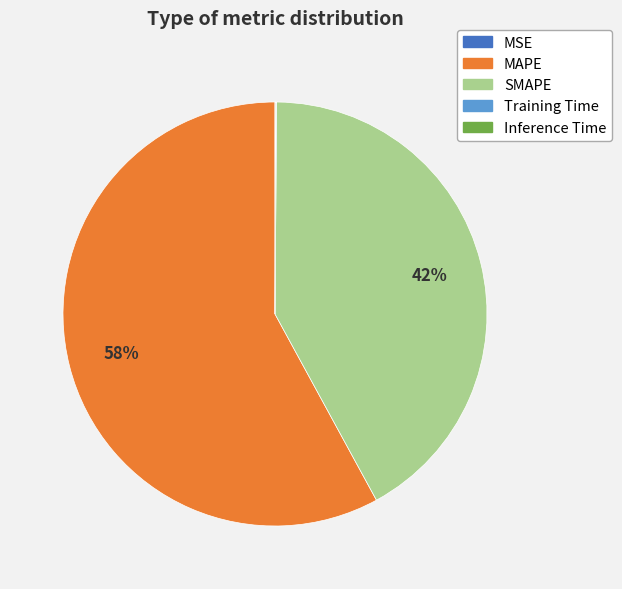

To the nearest percent, what is the average slice percentage?

20%